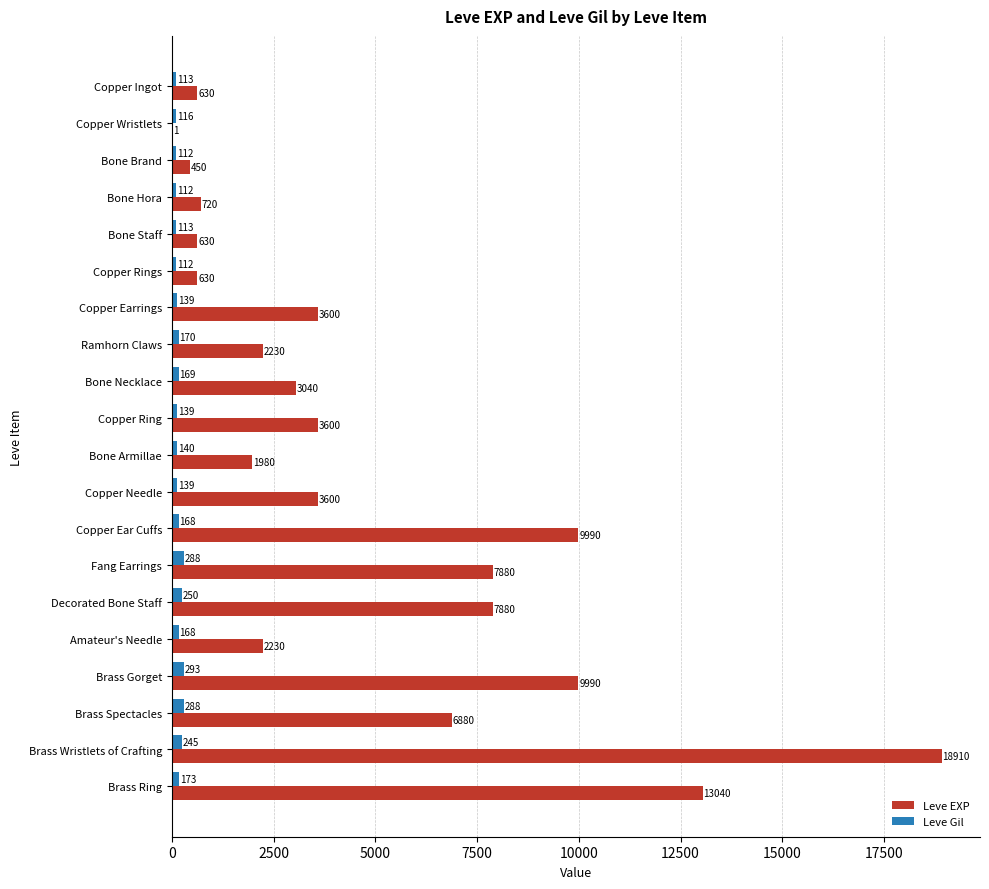

Which series has the largest total across all categories?

Leve EXP